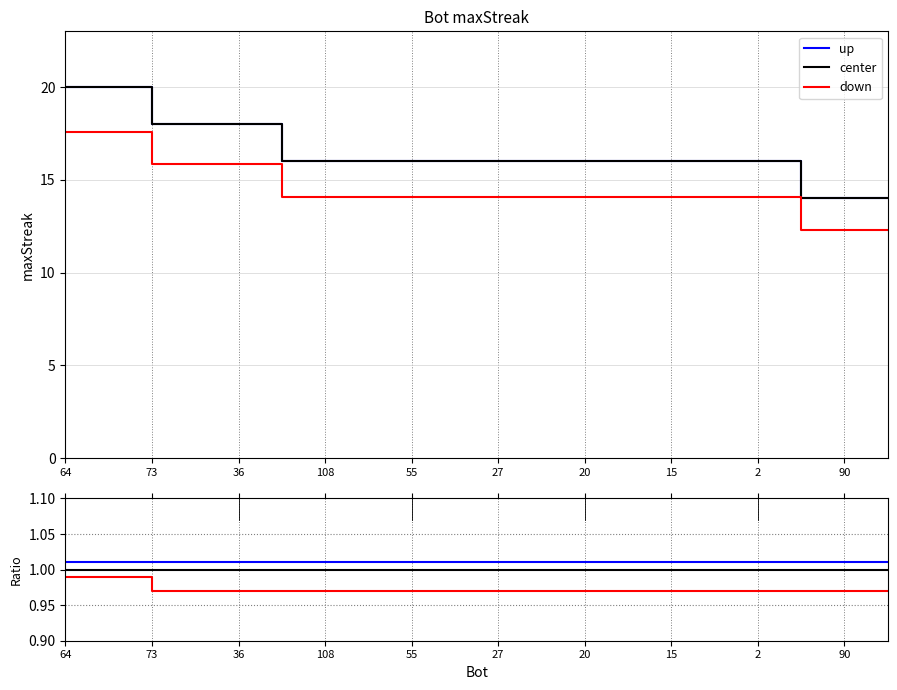

How many lines are shown in the chart?

3